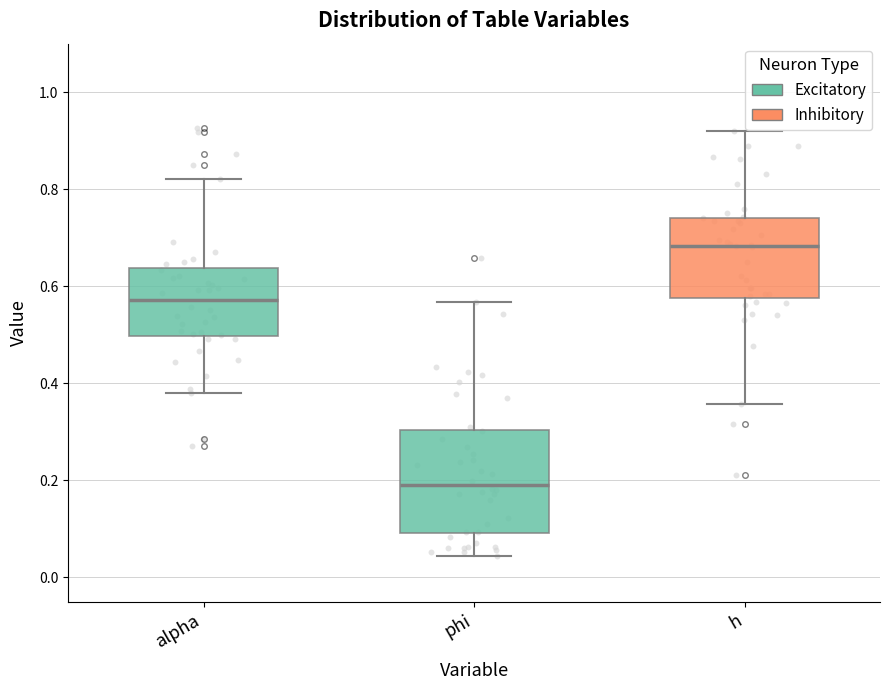

Where is the upper edge of the box for alpha on the y-axis? The values are not printed on the chart, so give them approximately, as read against the axis.

0.64